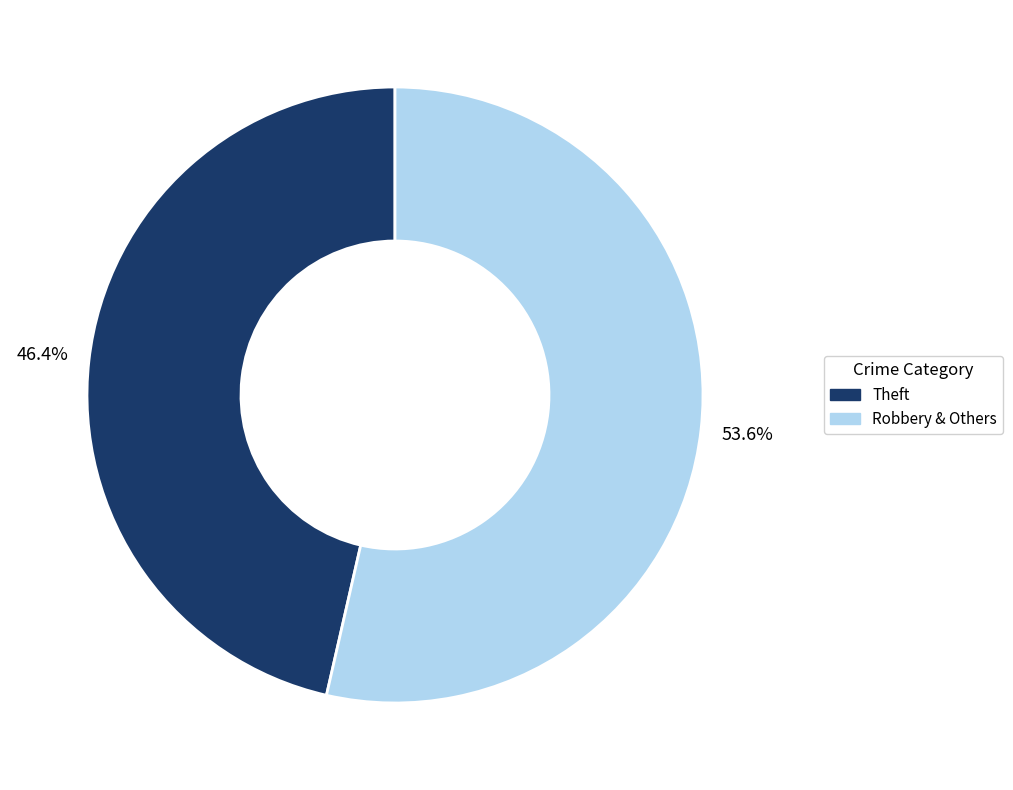

Is there a majority slice in this chart?

Yes